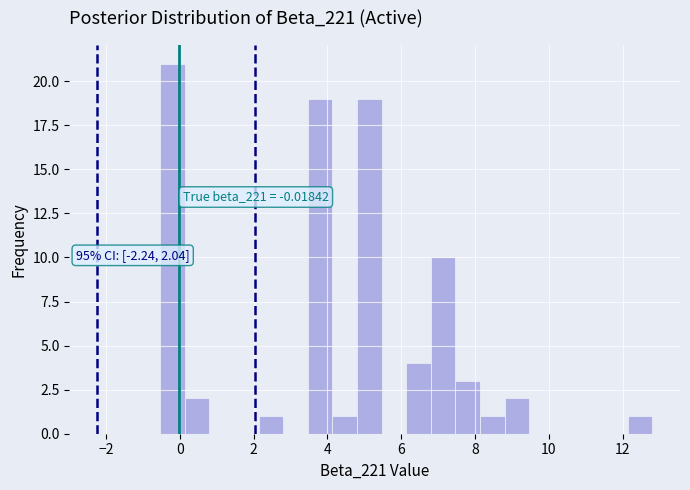

Around what value on the x-axis is the tallest bar? Give the approximate position of its centre, as read against the axis.

-0.2